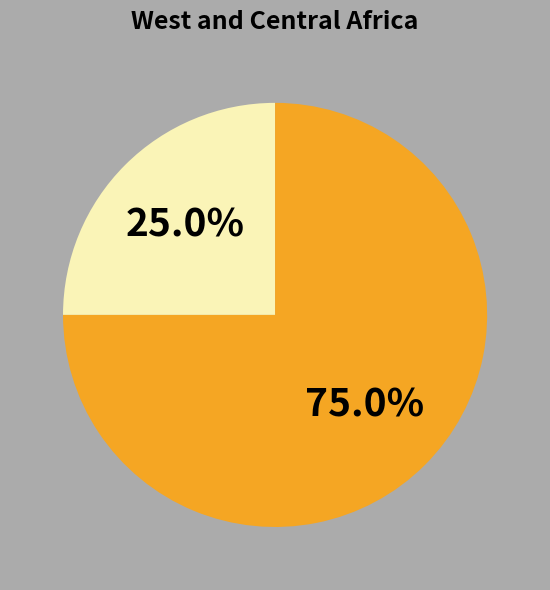

How many segments does this pie chart have?

2